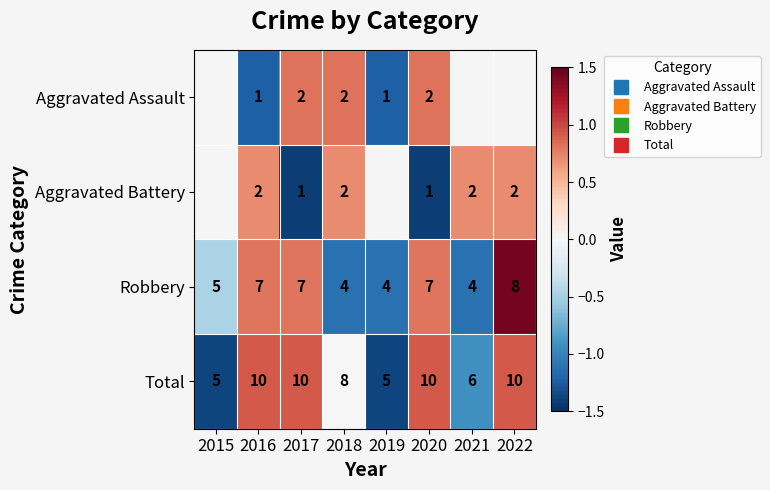

The value of Aggravated Battery at 2020 is -1.4. True or false?

True